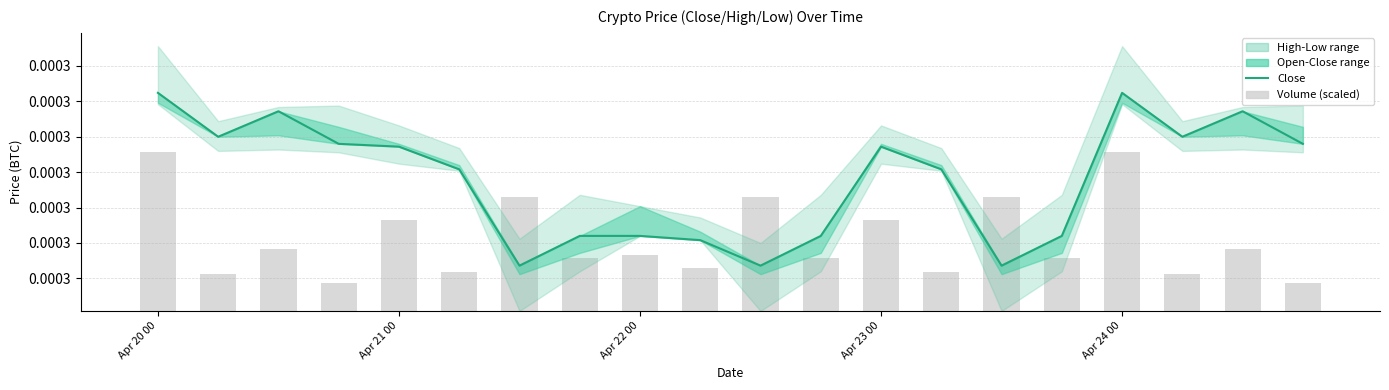

Between 16 and 17, which series saw the biggest shift?

Volume (scaled)